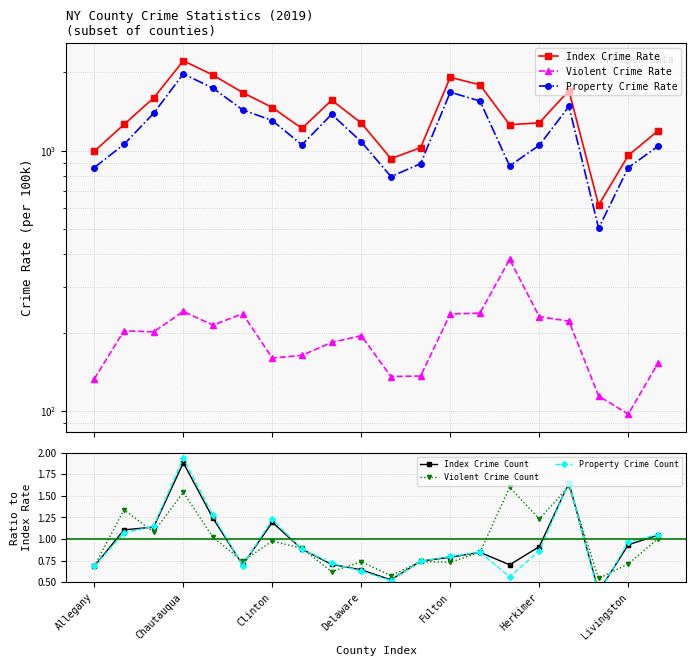

How many interior local valleys does the Index Crime Count series have?

4